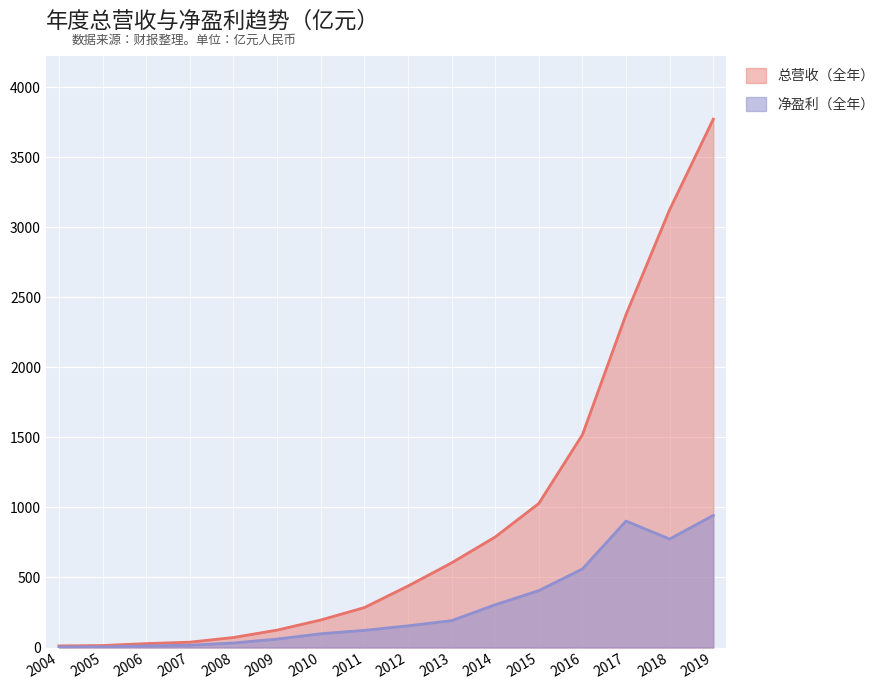

Which series has the widest spread of values?

总营收（全年）